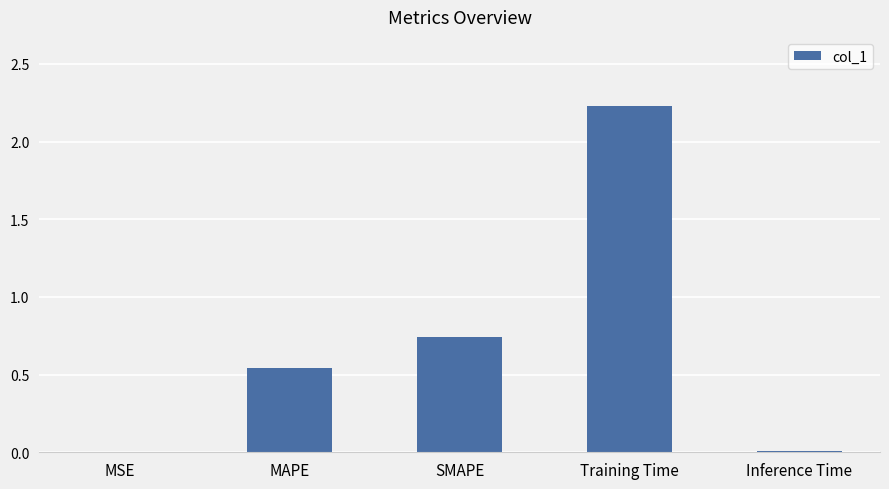

Between MAPE and MSE, which is larger?

MAPE